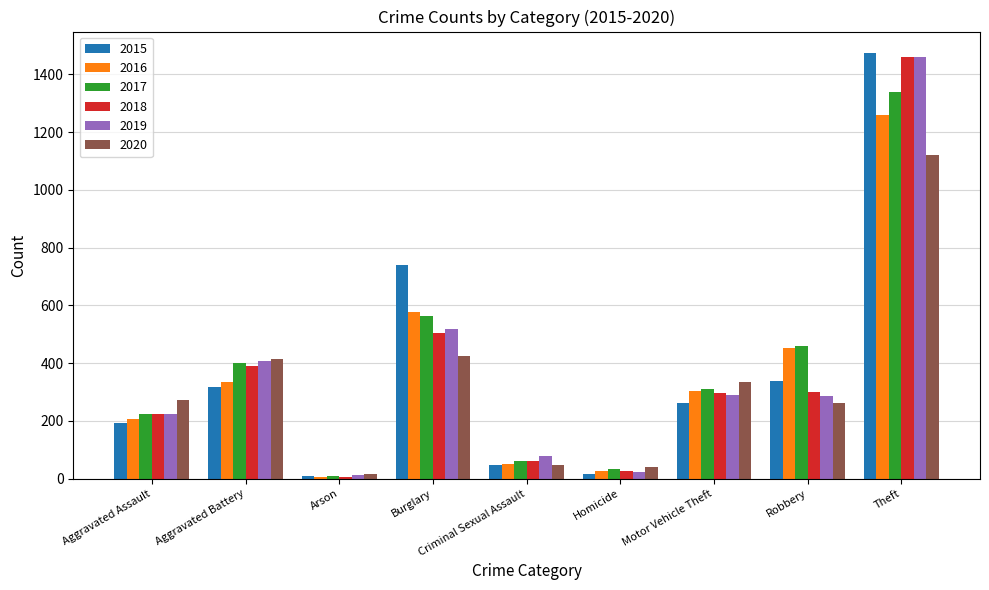

What is the label of the 4th bar from the left?

Burglary